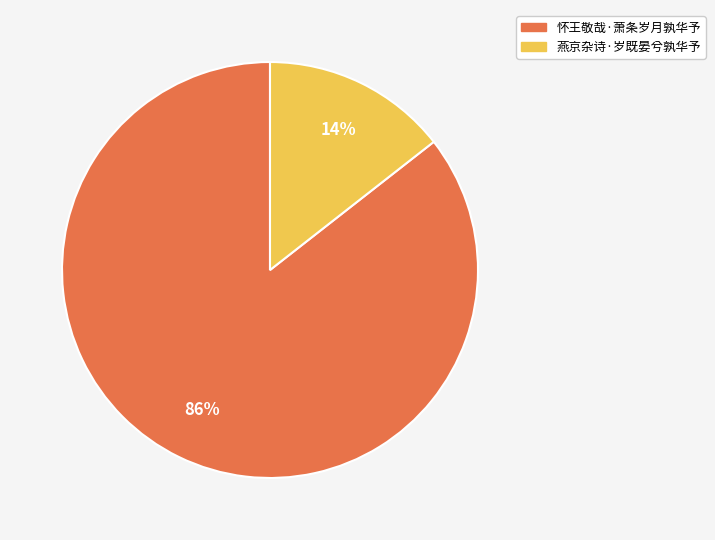

What percentage is the 燕京杂诗·岁既晏兮孰华予 slice, to the nearest percent?

14%